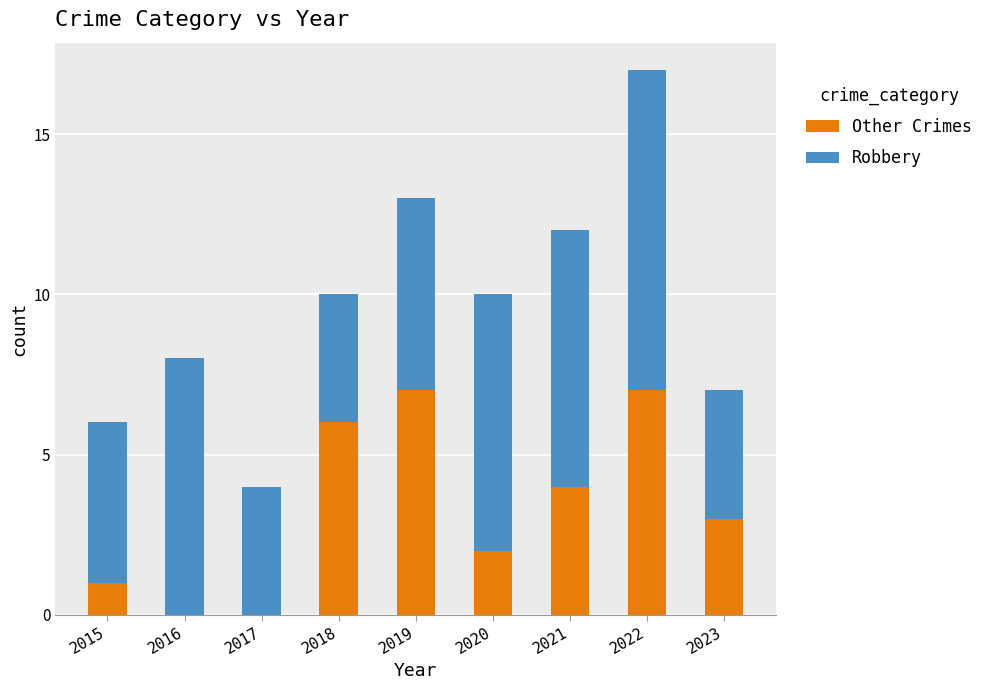

Are the bars horizontal?

No